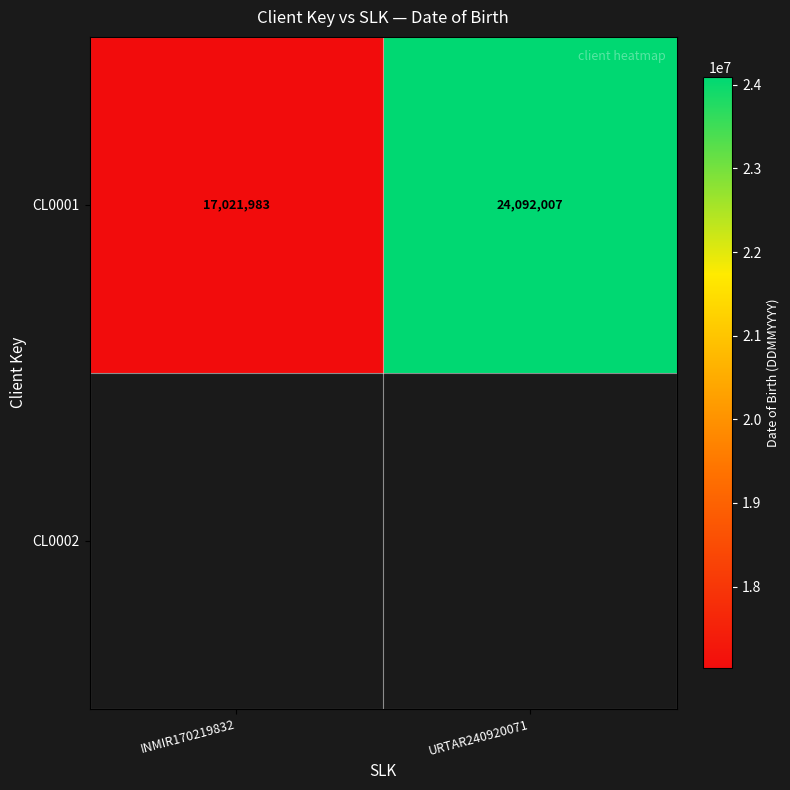

What is the difference between the values at INMIR170219832 and URTAR240920071?

7070024